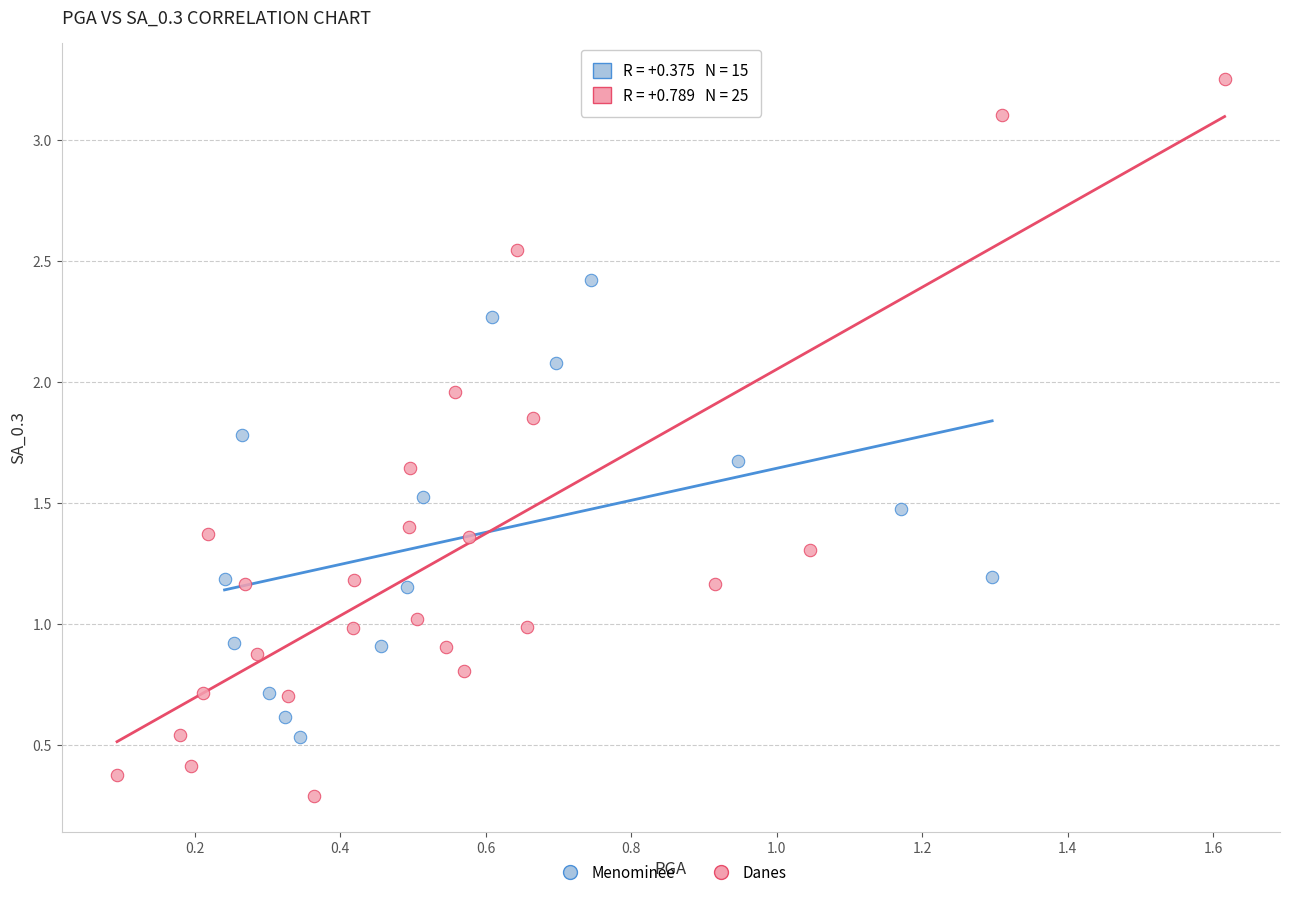

Which series has the largest Y range (max minus min)?

Danes